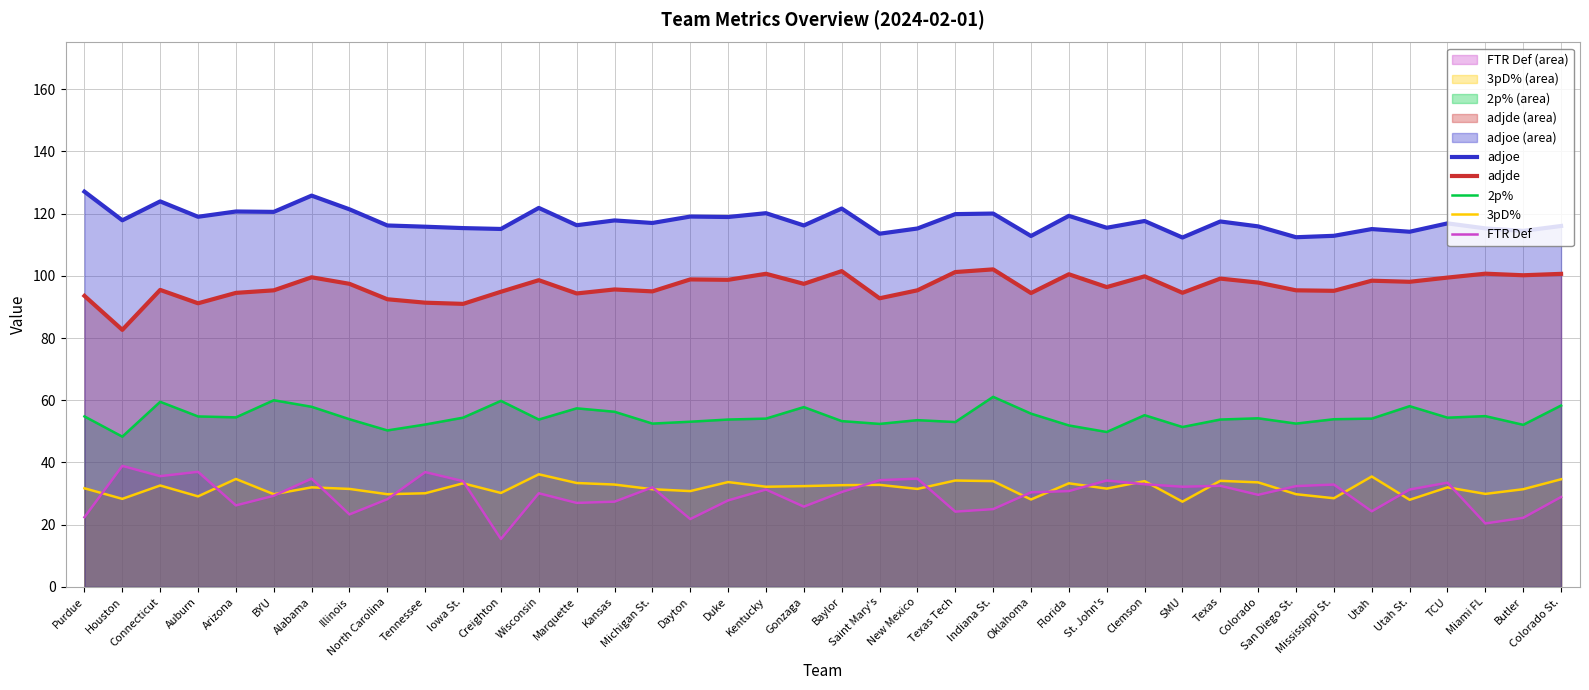

Reading left to right, transcribe all the data shown in this chart.

adjoe: 127.1	117.8	123.9	119.0	120.7	120.6	125.8	121.4	116.2	115.8	115.3	115.1	121.8	116.3	117.8	117.0	119.0	118.9	120.1	116.2	121.6	113.5	115.2	119.8	120.0	112.8	119.3	115.4	117.6	112.3	117.5	115.9	112.4	112.9	115.0	114.2	116.9	115.2	114.4	116.0
adjde: 93.6	82.6	95.5	91.2	94.5	95.3	99.5	97.4	92.5	91.4	91.0	94.9	98.6	94.3	95.6	95.0	98.8	98.7	100.7	97.4	101.5	92.8	95.3	101.2	102.1	94.5	100.5	96.4	99.8	94.5	99.1	97.8	95.3	95.2	98.4	98.1	99.4	100.7	100.2	100.6
2p%: 54.8	48.3	59.5	54.8	54.5	60.0	57.9	53.9	50.3	52.2	54.4	59.8	53.8	57.4	56.3	52.5	53.1	53.8	54.1	57.8	53.3	52.4	53.6	53.0	61.1	55.7	51.9	49.8	55.2	51.4	53.8	54.2	52.5	53.9	54.1	58.1	54.4	54.9	52.1	58.3
3pD%: 31.7	28.3	32.6	29.1	34.7	29.8	32.0	31.5	29.8	30.1	33.3	30.2	36.2	33.4	32.9	31.4	30.8	33.7	32.2	32.4	32.7	32.8	31.5	34.2	34.0	28.1	33.3	31.6	34.0	27.4	34.1	33.6	29.8	28.5	35.5	28.0	32.0	29.9	31.4	34.6
FTR Def: 22.4	38.9	35.6	37.0	26.2	29.3	34.8	23.3	28.2	36.9	34.0	15.4	30.1	27.0	27.4	32.0	21.8	27.8	31.3	25.8	30.5	34.3	34.8	24.2	25.0	30.4	30.8	34.2	33.0	32.2	32.5	29.6	32.4	32.9	24.3	31.3	33.5	20.4	22.2	28.9